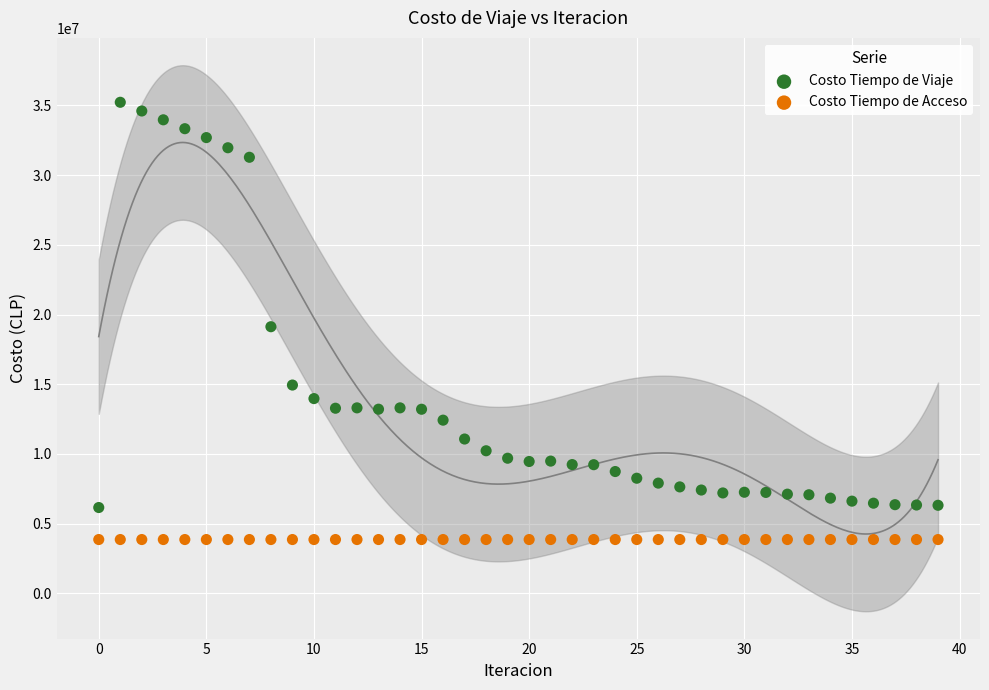

Which series reaches the minimum Y coordinate?

Costo Tiempo de Acceso